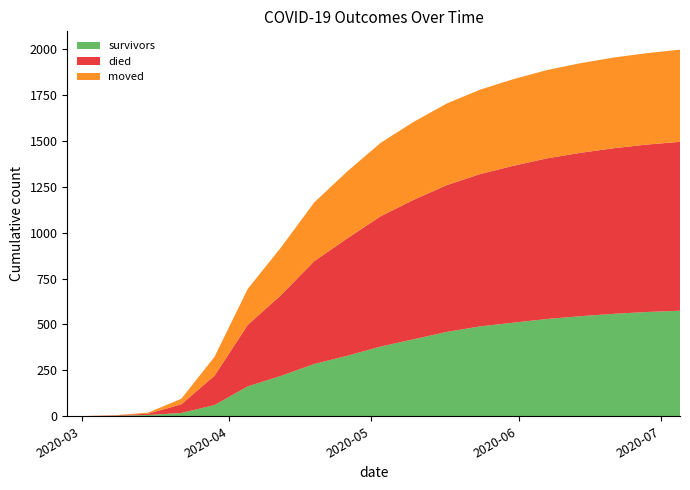

Reading left to right, what are all the values shown in this chart?

survivors: 2020-02-27=0	2020-03-01=0	2020-03-08=3	2020-03-15=7	2020-03-22=18	2020-03-29=61	2020-04-05=163	2020-04-12=220	2020-04-19=285	2020-04-26=330	2020-05-03=380	2020-05-10=420	2020-05-17=460	2020-05-24=490	2020-05-31=510	2020-06-07=530	2020-06-14=545	2020-06-21=558	2020-06-28=568	2020-07-05=575
died: 2020-02-27=0	2020-03-01=0	2020-03-08=2	2020-03-15=7	2020-03-22=47	2020-03-29=160	2020-04-05=335	2020-04-12=440	2020-04-19=560	2020-04-26=640	2020-05-03=710	2020-05-10=760	2020-05-17=800	2020-05-24=830	2020-05-31=855	2020-06-07=875	2020-06-14=890	2020-06-21=902	2020-06-28=912	2020-07-05=920
moved: 2020-02-27=0	2020-03-01=1	2020-03-08=1	2020-03-15=6	2020-03-22=30	2020-03-29=103	2020-04-05=196	2020-04-12=260	2020-04-19=320	2020-04-26=365	2020-05-03=400	2020-05-10=425	2020-05-17=445	2020-05-24=460	2020-05-31=472	2020-06-07=481	2020-06-14=488	2020-06-21=494	2020-06-28=498	2020-07-05=502